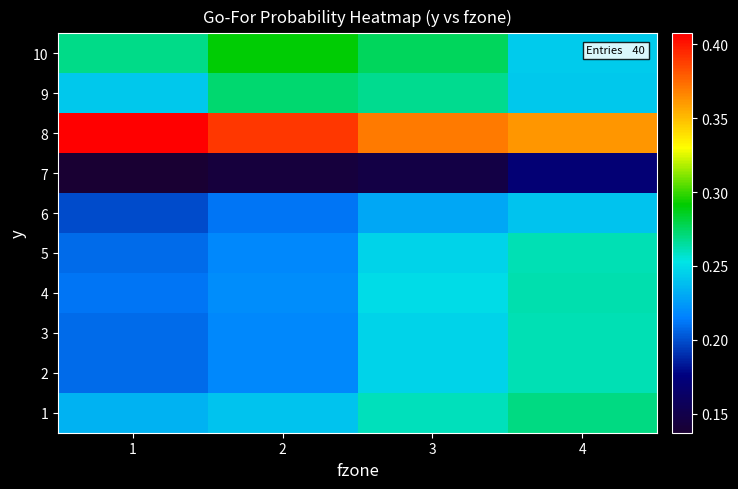

Which label corresponds to the largest value in the chart?

1